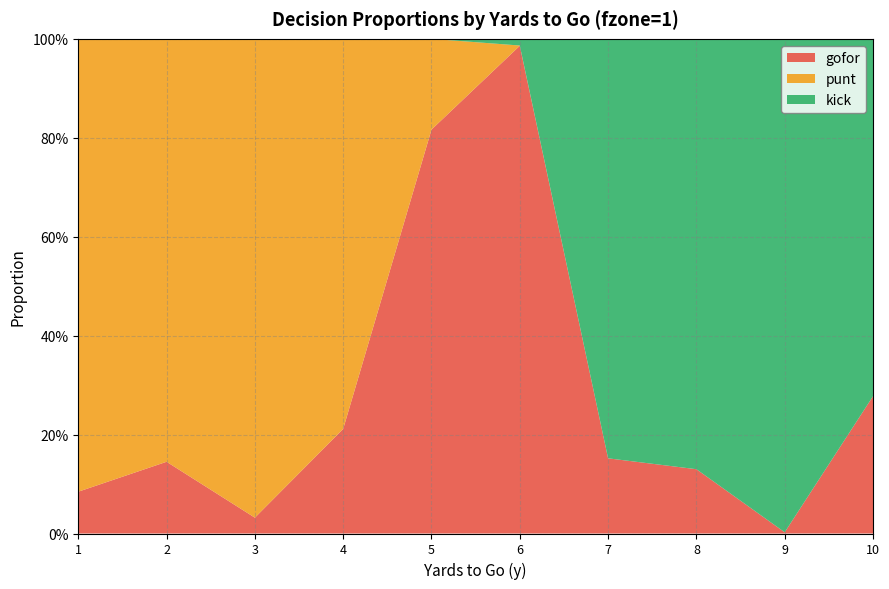

Reading left to right, list all the values displayed in this chart.

gofor: 1=0.1	2=0.1	3=0.0	4=0.2	5=0.8	6=1.0	7=0.2	8=0.1	9=0.0	10=0.3
punt: 1=0.9	2=0.9	3=1.0	4=0.8	5=0.2	6=0.0	7=0.0	8=0.0	9=0.0	10=0.0
kick: 1=0.0	2=0.0	3=0.0	4=0.0	5=0.0	6=0.0	7=0.8	8=0.9	9=1.0	10=0.7